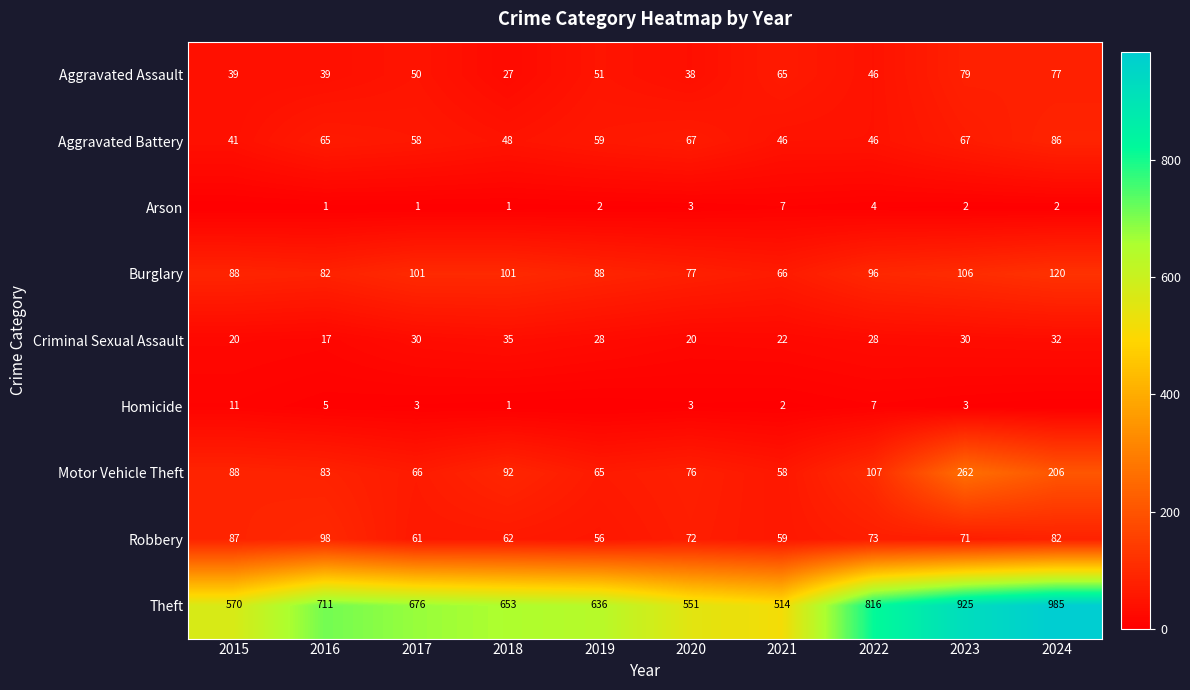

Count the number of categories in the chart.

10